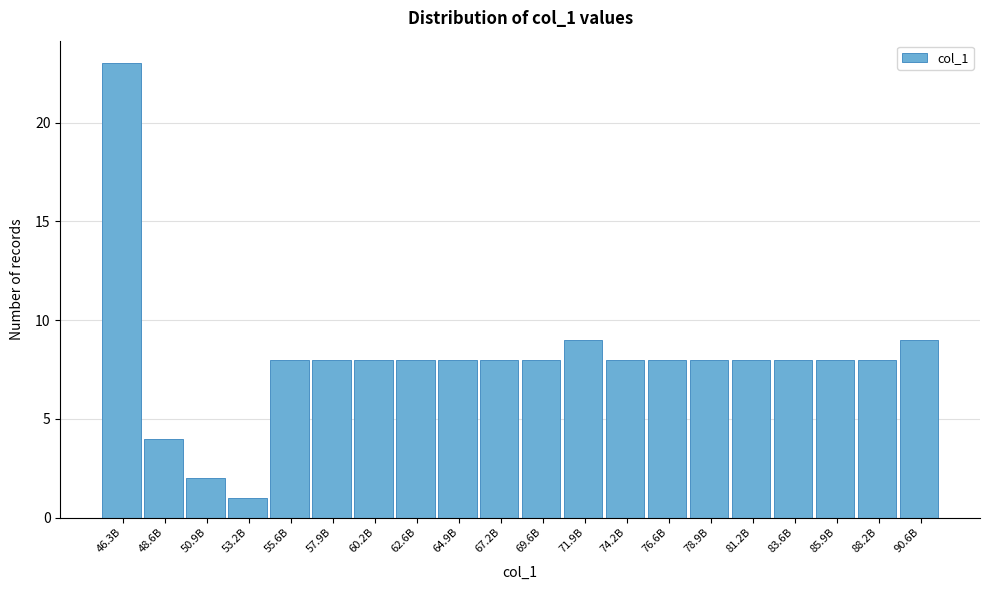

Reading left to right, what are all the values shown in this chart?

46.3B=23	48.6B=4	50.9B=2	53.2B=1	55.6B=8	57.9B=8	60.2B=8	62.6B=8	64.9B=8	67.2B=8	69.6B=8	71.9B=9	74.2B=8	76.6B=8	78.9B=8	81.2B=8	83.6B=8	85.9B=8	88.2B=8	90.6B=9